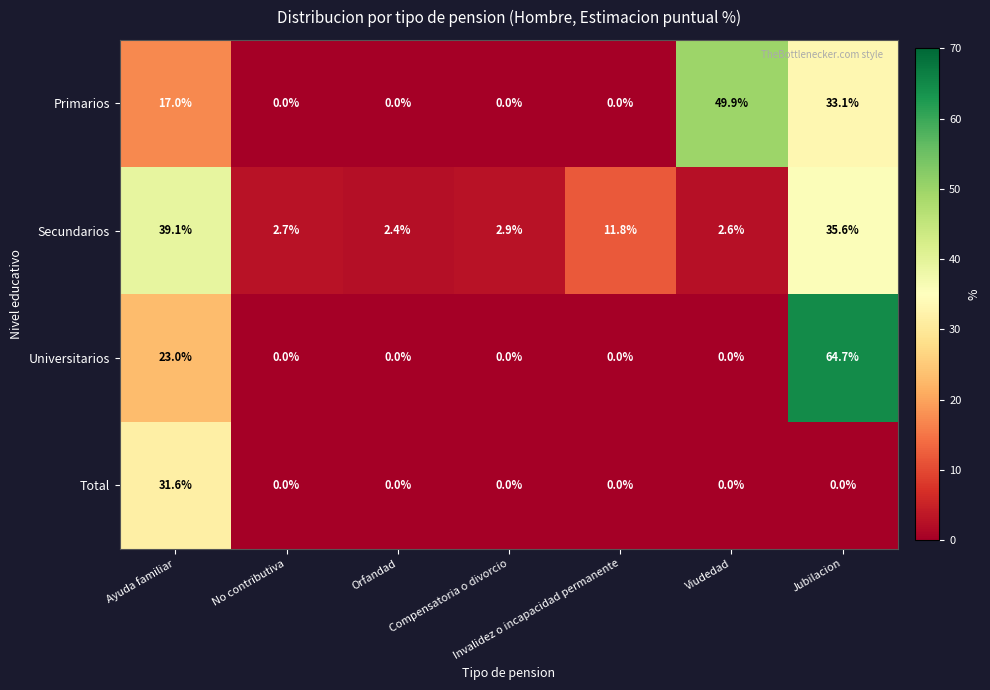

At which category does the chart reach its peak across all series?

Jubilacion